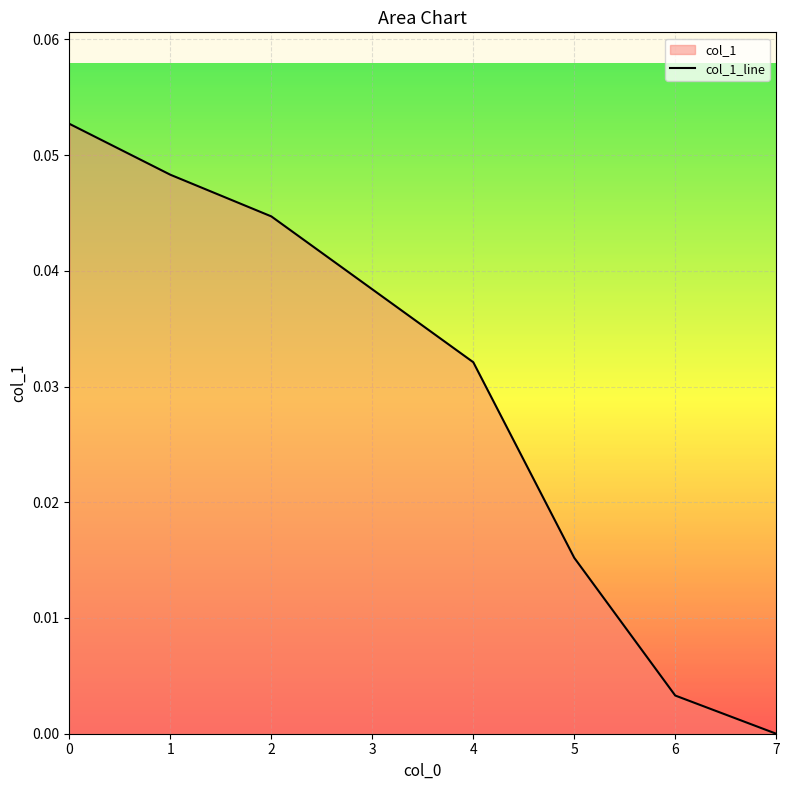

How many values are above zero?

7